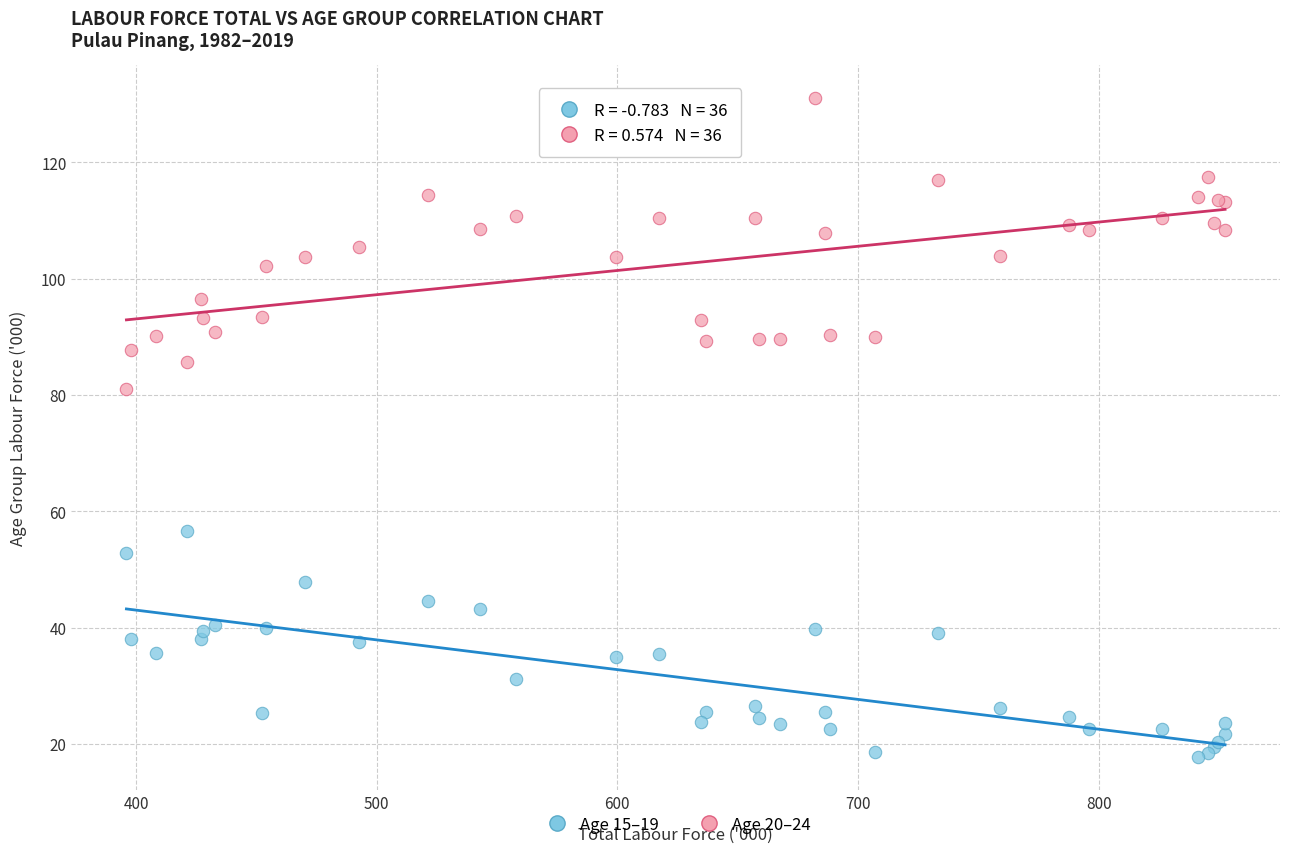

Across all series, what Y value is closest to 74?

81.1